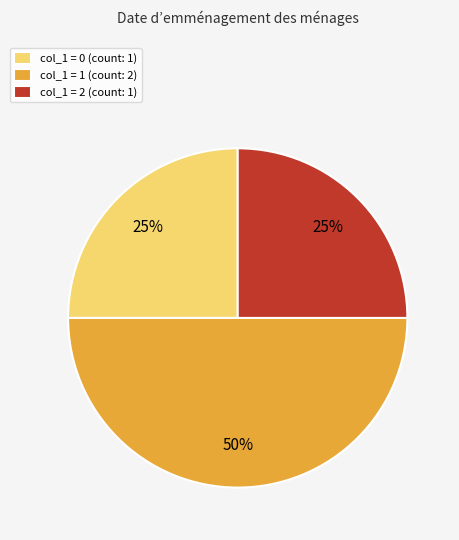

The col_1 = 0 (count: 1) slice represents 19% of the pie. True or false?

False